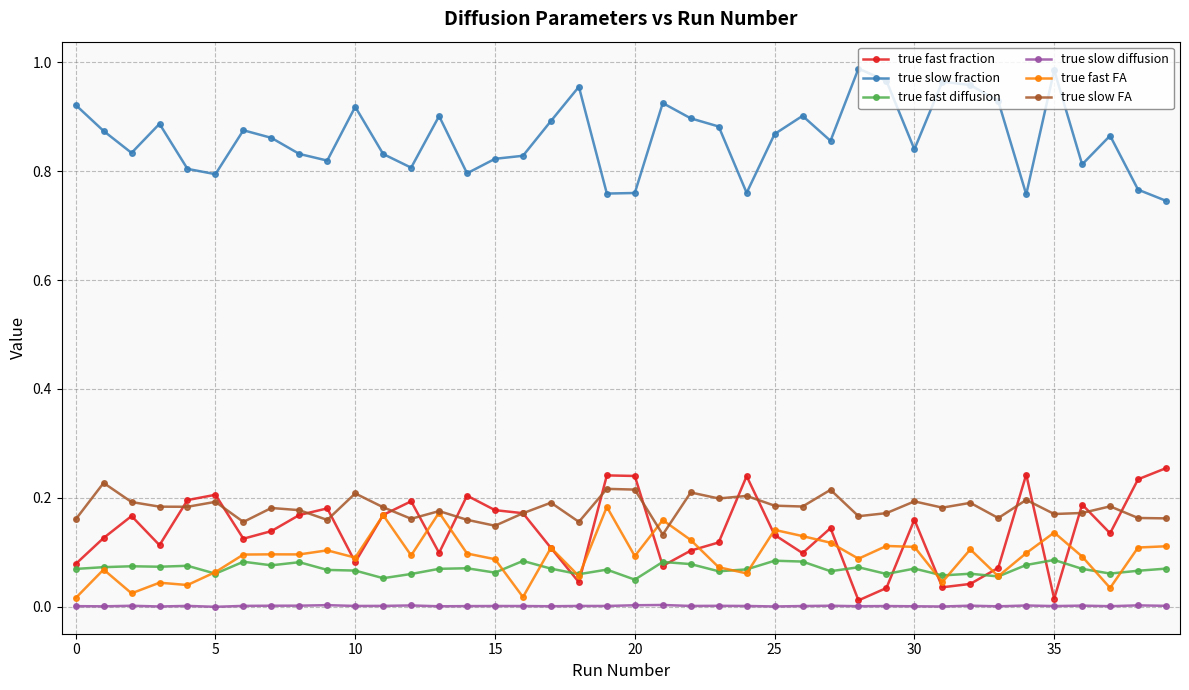

True or false: true slow FA has more than 0 interior local peaks.

True